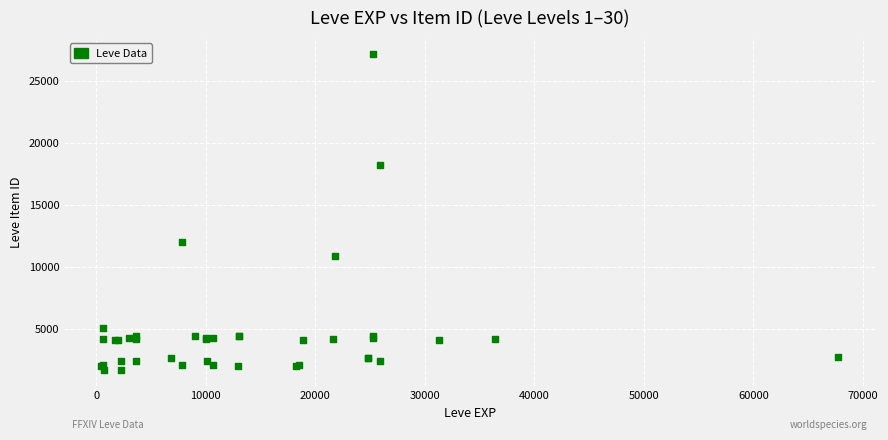

What Y value in the scatter plot is closest to 14448?

12018